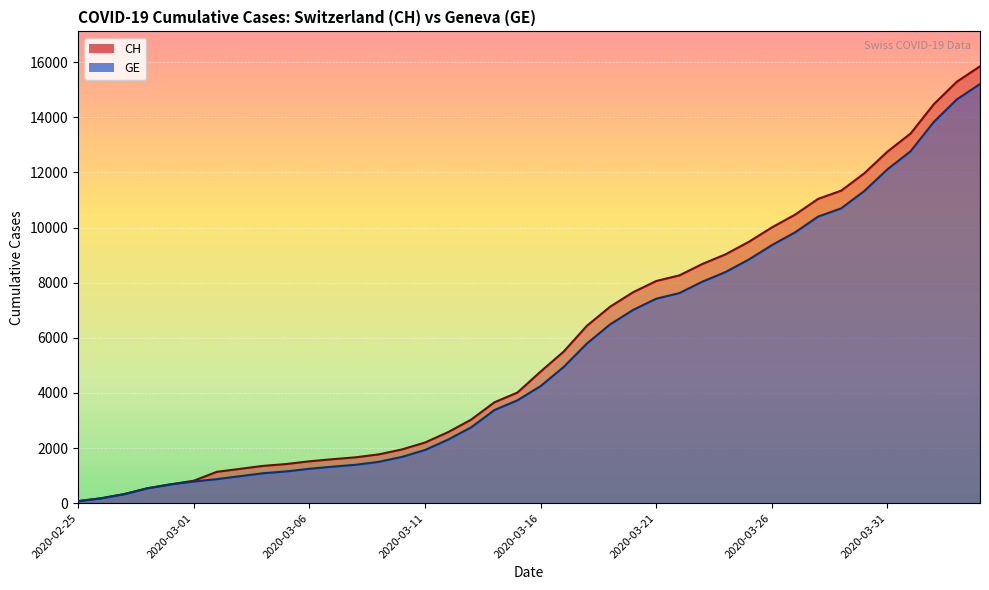

Which series changed the most between 2020-03-11 and 2020-04-04?

CH